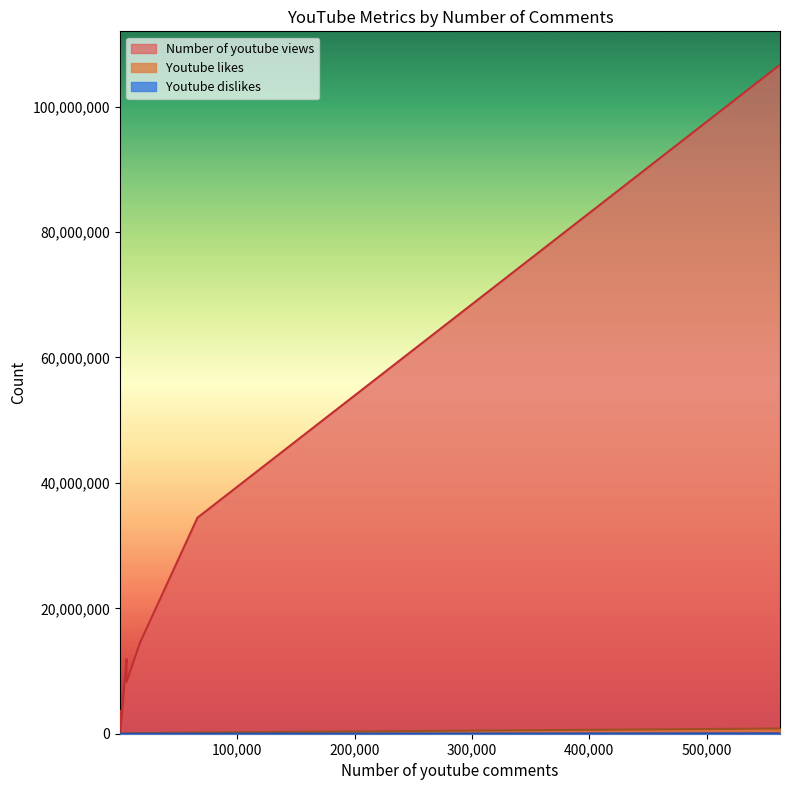

Reading left to right, extract all data points from this chart.

Number of youtube views: Station Master Tama=148728	Colonel Meow=3710744	Lil Bu=890091	Henri=11910297	Maru=8280649	Grumpy Cat=14566003	Keyboard cat=34455121	Nyan Cat=106681028
Youtube likes: Station Master Tama=351	Colonel Meow=14031	Lil Bu=2480	Henri=51109	Maru=59331	Grumpy Cat=82504	Keyboard cat=195400	Nyan Cat=831859
Youtube dislikes: Station Master Tama=3	Colonel Meow=1145	Lil Bu=789	Henri=799	Maru=876	Grumpy Cat=1744	Keyboard cat=9211	Nyan Cat=58536